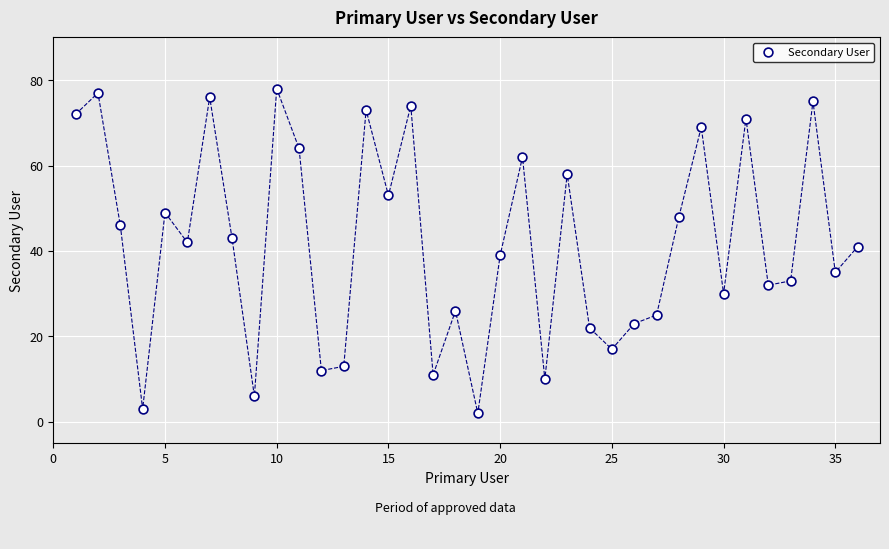

What is the range of Y values (max minus min)?

76